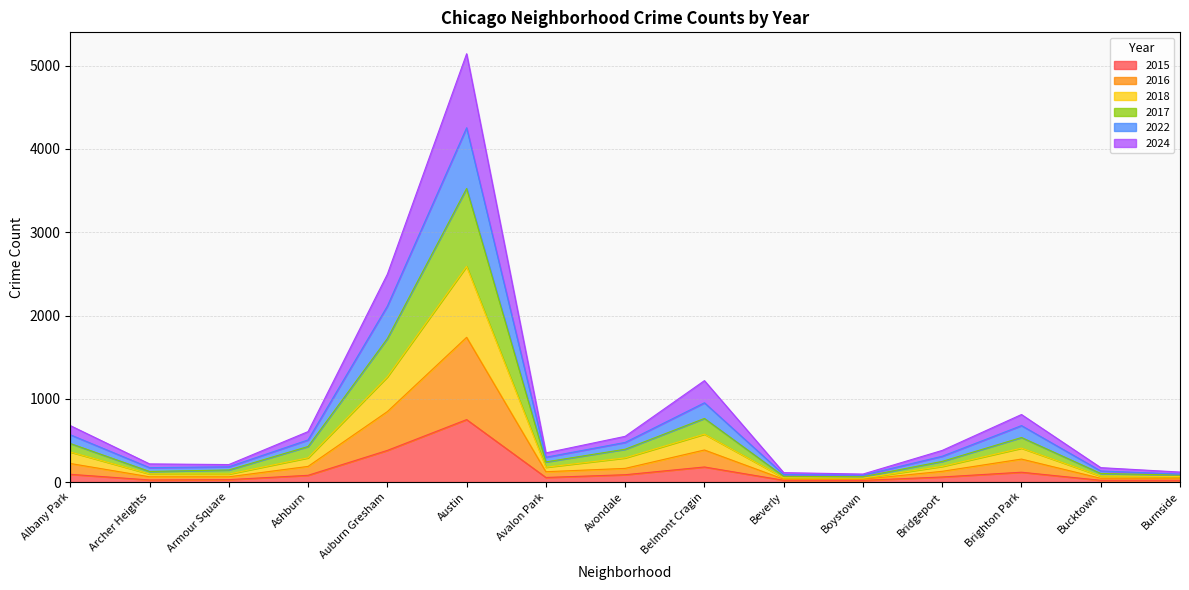

At which category is the sum across all series the highest?

Austin